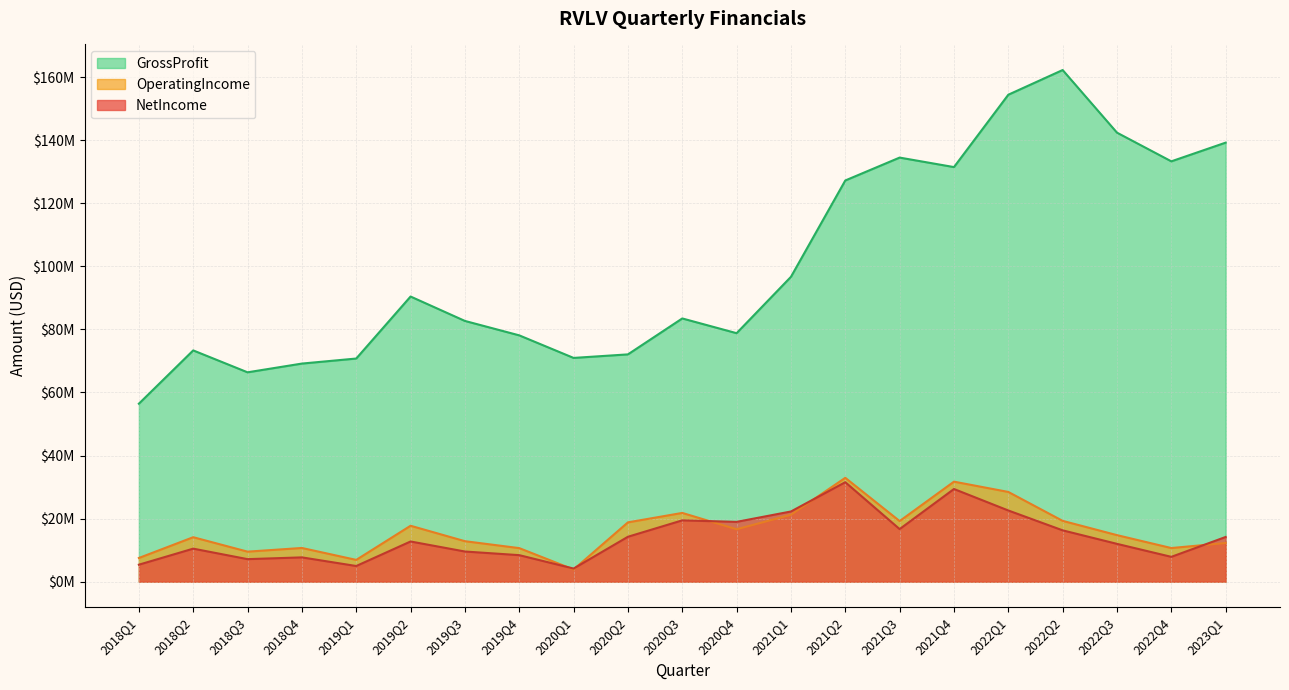

How many lines are shown in the chart?

3